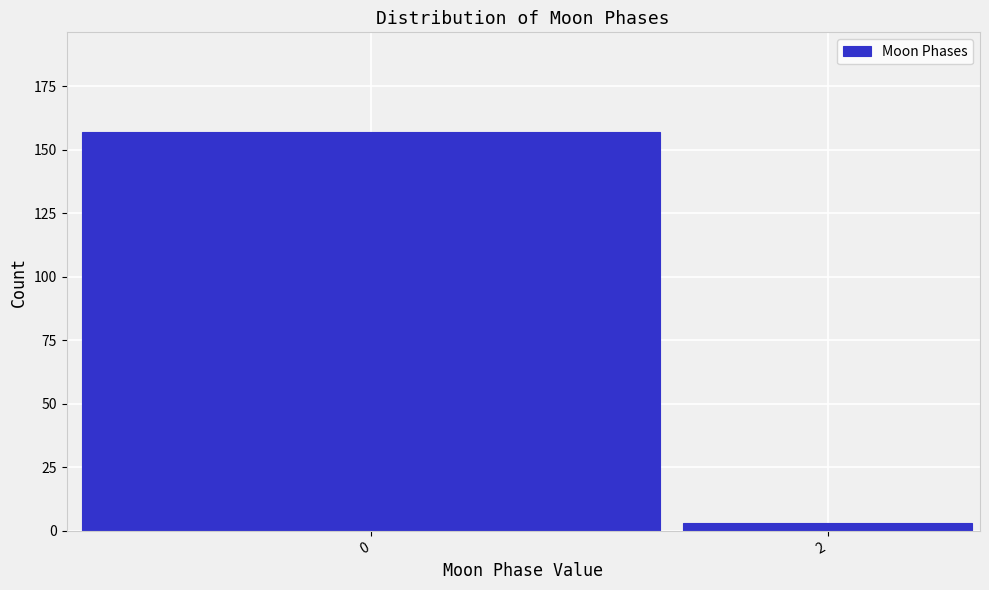

Reading left to right, extract all data points from this chart.

0=157	2=3